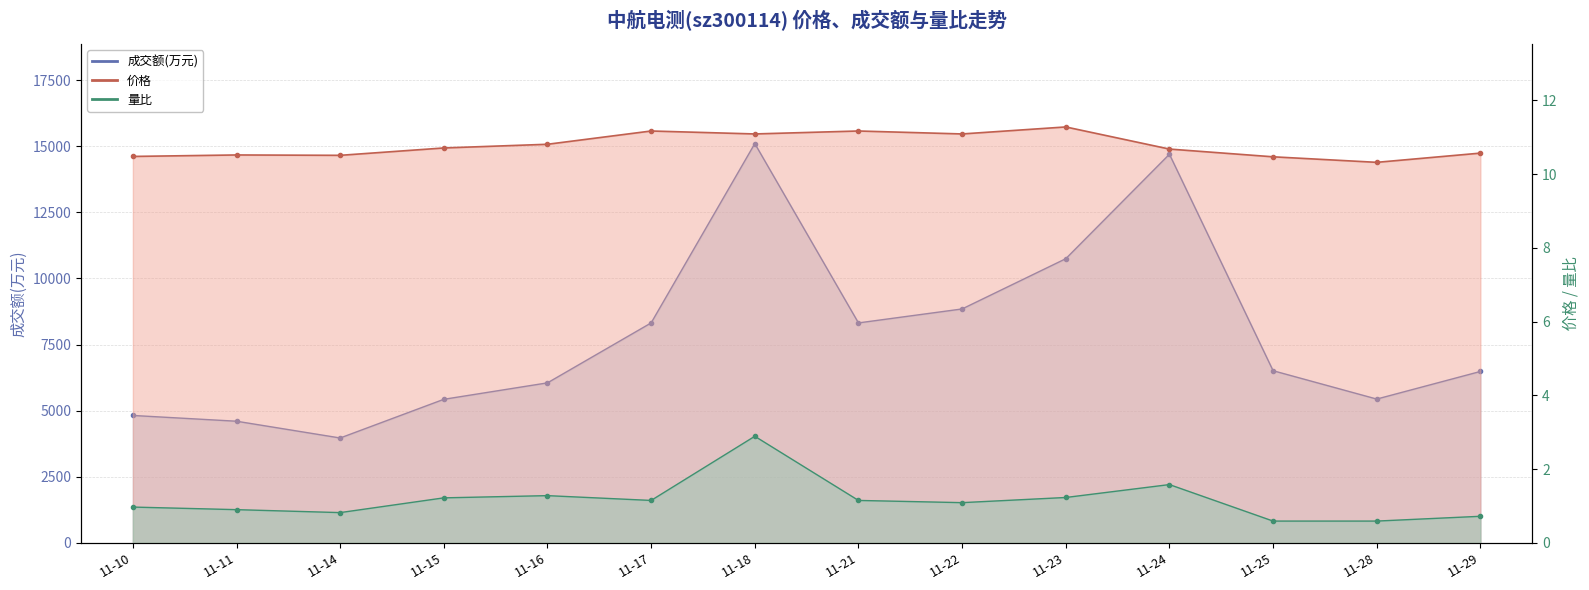

True or false: 价格 and 量比 intersect in this chart.

False